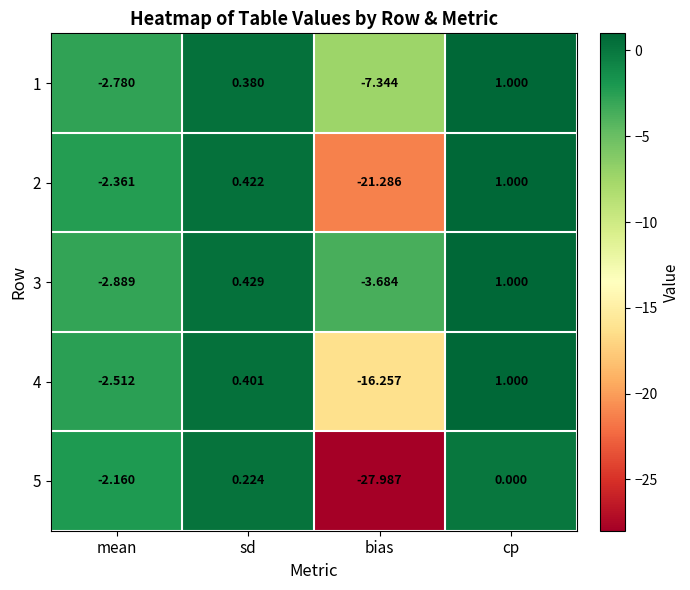

Where does the 4 series first go above 0?

sd